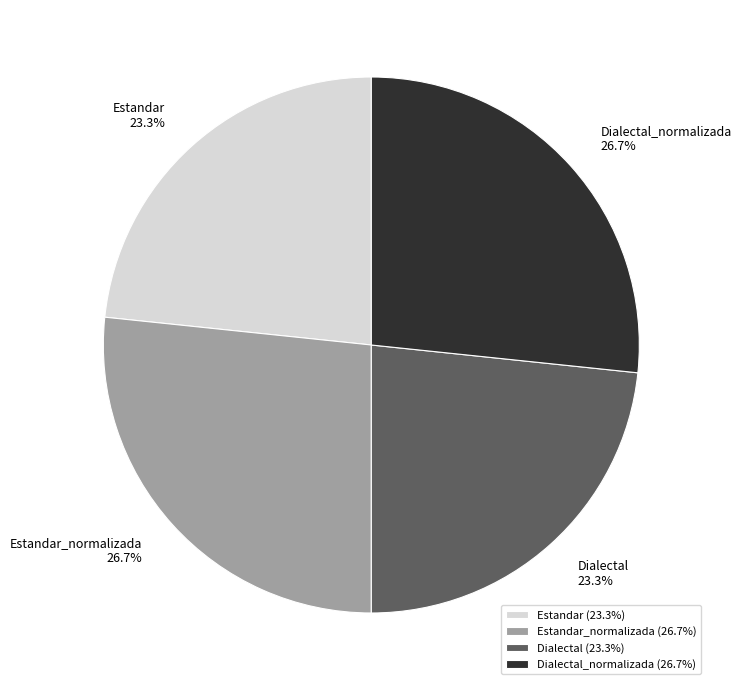

How many segments does this pie chart have?

4